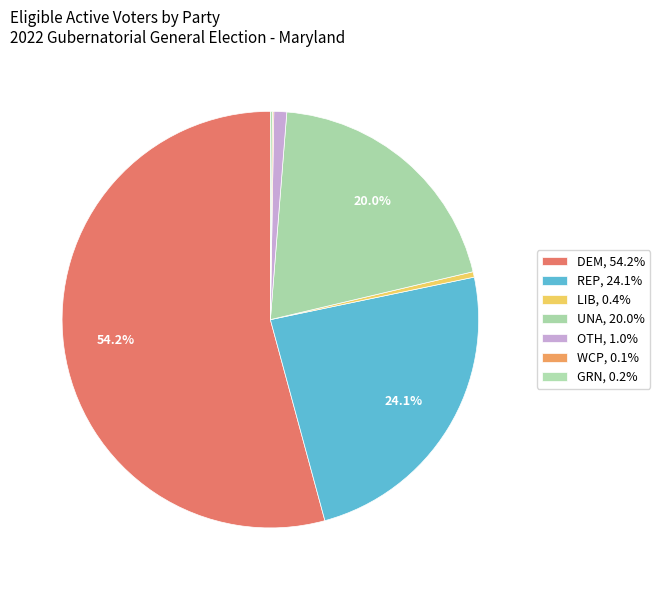

Which category has the biggest portion of the pie?

DEM